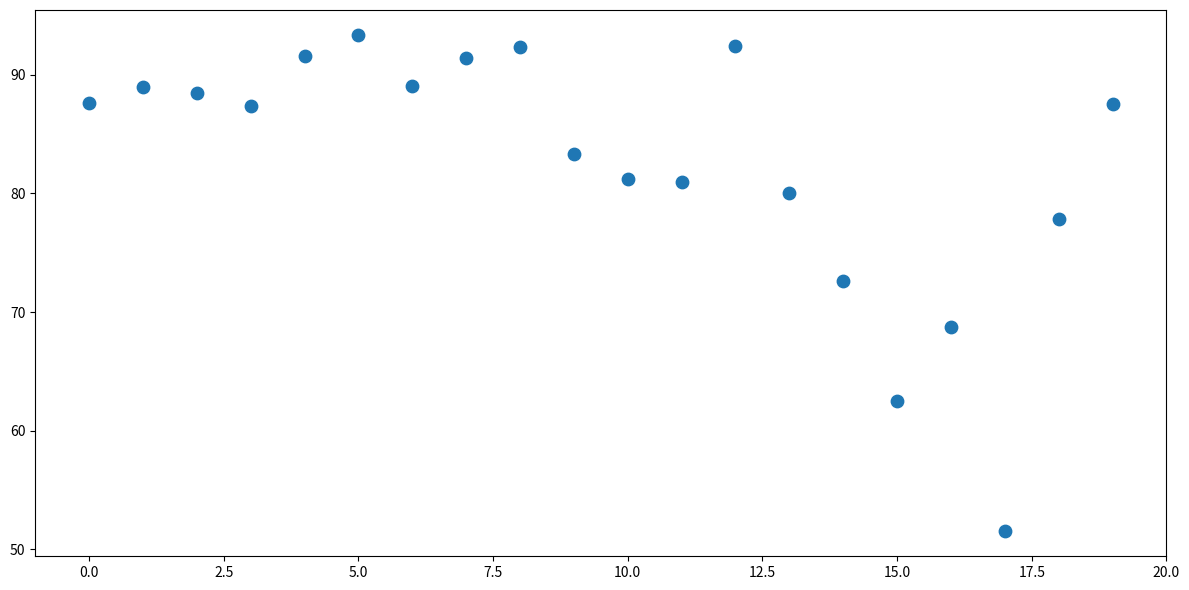

What is the range of Y values (max minus min)?

41.9